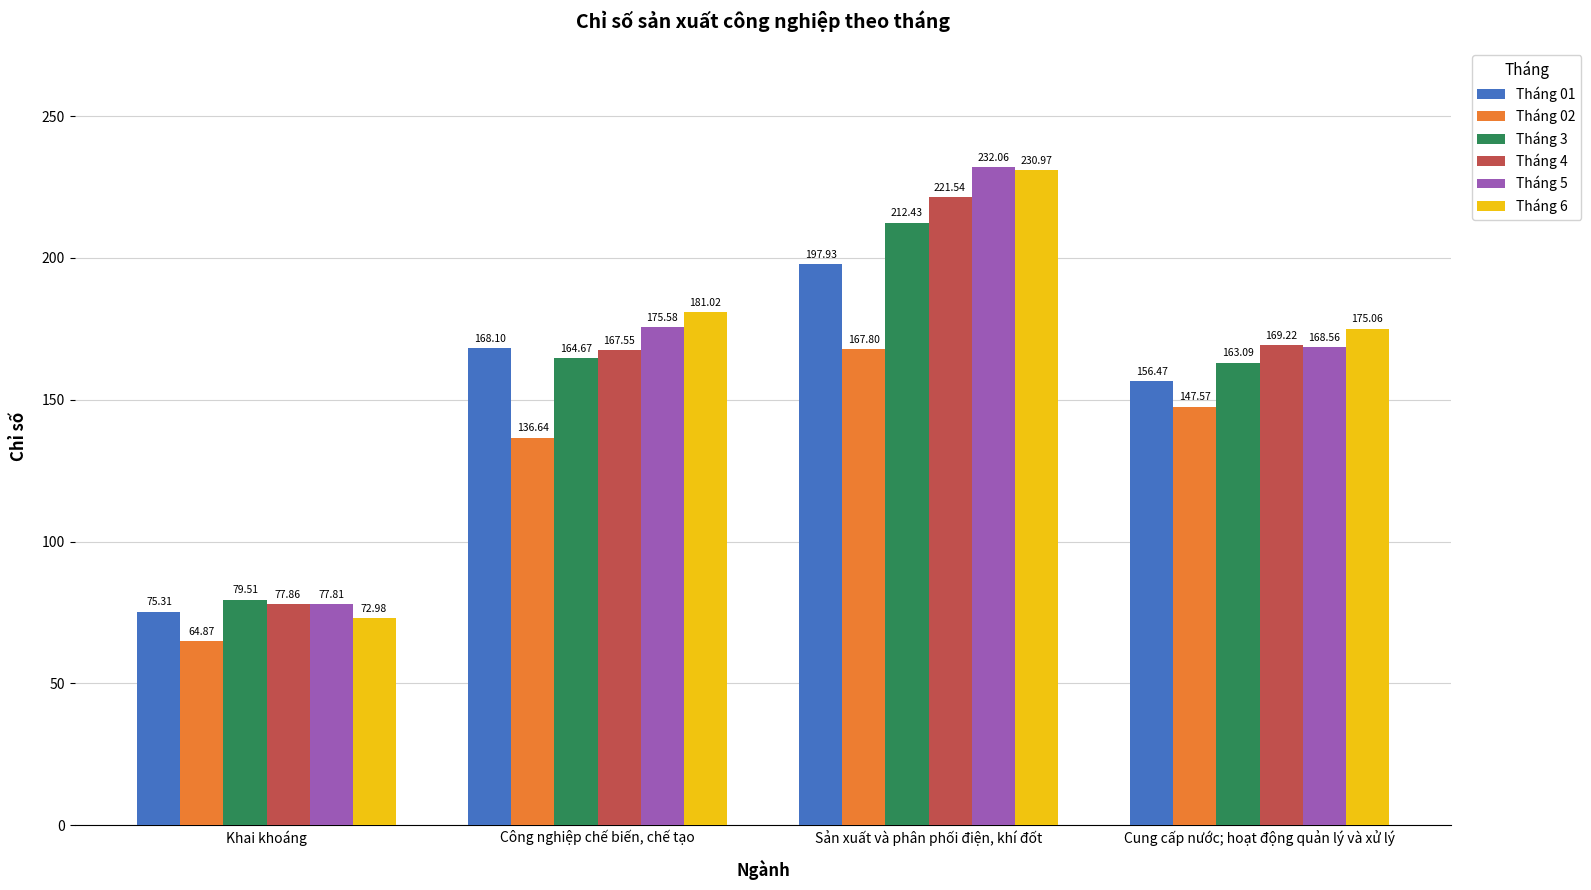

Reading left to right, what are all the values shown in this chart?

Tháng 01: Khai khoáng=75.3	Công nghiệp chế biến, chế tạo=168.1	Sản xuất và phân phối điện, khí đốt=197.9	Cung cấp nước; hoạt động quản lý và xử lý=156.5
Tháng 02: Khai khoáng=64.9	Công nghiệp chế biến, chế tạo=136.6	Sản xuất và phân phối điện, khí đốt=167.8	Cung cấp nước; hoạt động quản lý và xử lý=147.6
Tháng 3: Khai khoáng=79.5	Công nghiệp chế biến, chế tạo=164.7	Sản xuất và phân phối điện, khí đốt=212.4	Cung cấp nước; hoạt động quản lý và xử lý=163.1
Tháng 4: Khai khoáng=77.9	Công nghiệp chế biến, chế tạo=167.6	Sản xuất và phân phối điện, khí đốt=221.5	Cung cấp nước; hoạt động quản lý và xử lý=169.2
Tháng 5: Khai khoáng=77.8	Công nghiệp chế biến, chế tạo=175.6	Sản xuất và phân phối điện, khí đốt=232.1	Cung cấp nước; hoạt động quản lý và xử lý=168.6
Tháng 6: Khai khoáng=73.0	Công nghiệp chế biến, chế tạo=181.0	Sản xuất và phân phối điện, khí đốt=231.0	Cung cấp nước; hoạt động quản lý và xử lý=175.1